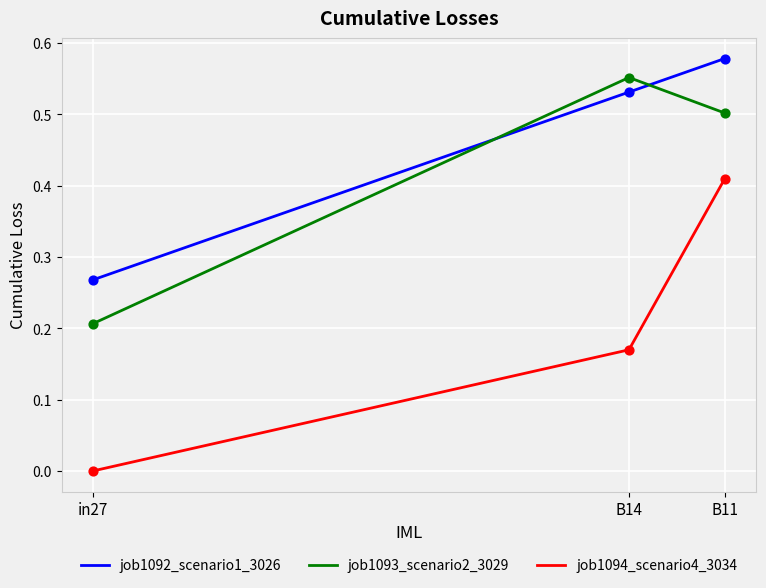

Is the value of job1093_scenario2_3029 at in27 greater than the value of job1094_scenario4_3034 at B11?

No